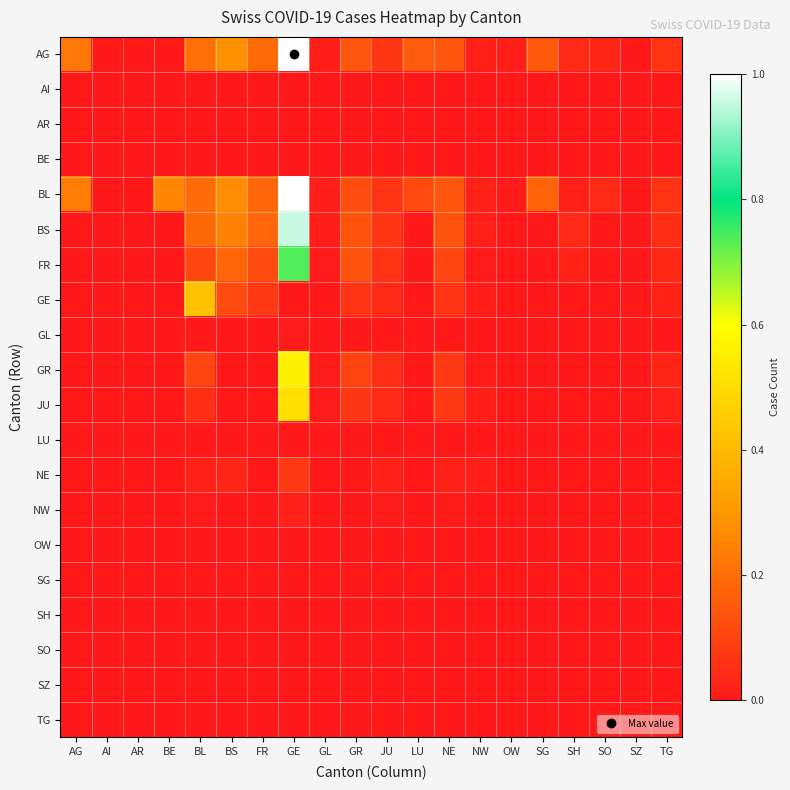

Reading left to right, list all the values displayed in this chart.

AG: AG=0.2	AI=0.0	AR=0.0	BE=0.0	BL=0.2	BS=0.3	FR=0.2	GE=1.0	GL=0.0	GR=0.1	JU=0.1	LU=0.2	NE=0.1	NW=0.0	OW=0.0	SG=0.2	SH=0.0	SO=0.0	SZ=0.0	TG=0.1
AI: AG=0.0	AI=0.0	AR=0.0	BE=0.0	BL=0.0	BS=0.0	FR=0.0	GE=0.0	GL=0.0	GR=0.0	JU=0.0	LU=0.0	NE=0.0	NW=0.0	OW=0.0	SG=0.0	SH=0.0	SO=0.0	SZ=0.0	TG=0.0
AR: AG=0.0	AI=0.0	AR=0.0	BE=0.0	BL=0.0	BS=0.0	FR=0.0	GE=0.0	GL=0.0	GR=0.0	JU=0.0	LU=0.0	NE=0.0	NW=0.0	OW=0.0	SG=0.0	SH=0.0	SO=0.0	SZ=0.0	TG=0.0
BE: AG=0.0	AI=0.0	AR=0.0	BE=0.0	BL=0.0	BS=0.0	FR=0.0	GE=0.0	GL=0.0	GR=0.0	JU=0.0	LU=0.0	NE=0.0	NW=0.0	OW=0.0	SG=0.0	SH=0.0	SO=0.0	SZ=0.0	TG=0.0
BL: AG=0.2	AI=0.0	AR=0.0	BE=0.3	BL=0.2	BS=0.3	FR=0.2	GE=1.0	GL=0.0	GR=0.1	JU=0.1	LU=0.1	NE=0.1	NW=0.0	OW=0.0	SG=0.2	SH=0.0	SO=0.0	SZ=0.0	TG=0.1
BS: AG=0.0	AI=0.0	AR=0.0	BE=0.0	BL=0.2	BS=0.2	FR=0.2	GE=1.0	GL=0.0	GR=0.1	JU=0.1	LU=0.0	NE=0.1	NW=0.0	OW=0.0	SG=0.0	SH=0.0	SO=0.0	SZ=0.0	TG=0.1
FR: AG=0.0	AI=0.0	AR=0.0	BE=0.0	BL=0.1	BS=0.2	FR=0.1	GE=0.7	GL=0.0	GR=0.1	JU=0.1	LU=0.0	NE=0.1	NW=0.0	OW=0.0	SG=0.0	SH=0.0	SO=0.0	SZ=0.0	TG=0.0
GE: AG=0.0	AI=0.0	AR=0.0	BE=0.0	BL=0.4	BS=0.1	FR=0.1	GE=0.0	GL=0.0	GR=0.1	JU=0.0	LU=0.0	NE=0.1	NW=0.0	OW=0.0	SG=0.0	SH=0.0	SO=0.0	SZ=0.0	TG=0.0
GL: AG=0.0	AI=0.0	AR=0.0	BE=0.0	BL=0.0	BS=0.0	FR=0.0	GE=0.0	GL=0.0	GR=0.0	JU=0.0	LU=0.0	NE=0.0	NW=0.0	OW=0.0	SG=0.0	SH=0.0	SO=0.0	SZ=0.0	TG=0.0
GR: AG=0.0	AI=0.0	AR=0.0	BE=0.0	BL=0.1	BS=0.0	FR=0.0	GE=0.6	GL=0.0	GR=0.1	JU=0.1	LU=0.0	NE=0.1	NW=0.0	OW=0.0	SG=0.0	SH=0.0	SO=0.0	SZ=0.0	TG=0.0
JU: AG=0.0	AI=0.0	AR=0.0	BE=0.0	BL=0.1	BS=0.0	FR=0.0	GE=0.5	GL=0.0	GR=0.1	JU=0.0	LU=0.0	NE=0.1	NW=0.0	OW=0.0	SG=0.0	SH=0.0	SO=0.0	SZ=0.0	TG=0.0
LU: AG=0.0	AI=0.0	AR=0.0	BE=0.0	BL=0.0	BS=0.0	FR=0.0	GE=0.0	GL=0.0	GR=0.0	JU=0.0	LU=0.0	NE=0.0	NW=0.0	OW=0.0	SG=0.0	SH=0.0	SO=0.0	SZ=0.0	TG=0.0
NE: AG=0.0	AI=0.0	AR=0.0	BE=0.0	BL=0.0	BS=0.0	FR=0.0	GE=0.1	GL=0.0	GR=0.0	JU=0.0	LU=0.0	NE=0.0	NW=0.0	OW=0.0	SG=0.0	SH=0.0	SO=0.0	SZ=0.0	TG=0.0
NW: AG=0.0	AI=0.0	AR=0.0	BE=0.0	BL=0.0	BS=0.0	FR=0.0	GE=0.0	GL=0.0	GR=0.0	JU=0.0	LU=0.0	NE=0.0	NW=0.0	OW=0.0	SG=0.0	SH=0.0	SO=0.0	SZ=0.0	TG=0.0
OW: AG=0.0	AI=0.0	AR=0.0	BE=0.0	BL=0.0	BS=0.0	FR=0.0	GE=0.0	GL=0.0	GR=0.0	JU=0.0	LU=0.0	NE=0.0	NW=0.0	OW=0.0	SG=0.0	SH=0.0	SO=0.0	SZ=0.0	TG=0.0
SG: AG=0.0	AI=0.0	AR=0.0	BE=0.0	BL=0.0	BS=0.0	FR=0.0	GE=0.0	GL=0.0	GR=0.0	JU=0.0	LU=0.0	NE=0.0	NW=0.0	OW=0.0	SG=0.0	SH=0.0	SO=0.0	SZ=0.0	TG=0.0
SH: AG=0.0	AI=0.0	AR=0.0	BE=0.0	BL=0.0	BS=0.0	FR=0.0	GE=0.0	GL=0.0	GR=0.0	JU=0.0	LU=0.0	NE=0.0	NW=0.0	OW=0.0	SG=0.0	SH=0.0	SO=0.0	SZ=0.0	TG=0.0
SO: AG=0.0	AI=0.0	AR=0.0	BE=0.0	BL=0.0	BS=0.0	FR=0.0	GE=0.0	GL=0.0	GR=0.0	JU=0.0	LU=0.0	NE=0.0	NW=0.0	OW=0.0	SG=0.0	SH=0.0	SO=0.0	SZ=0.0	TG=0.0
SZ: AG=0.0	AI=0.0	AR=0.0	BE=0.0	BL=0.0	BS=0.0	FR=0.0	GE=0.0	GL=0.0	GR=0.0	JU=0.0	LU=0.0	NE=0.0	NW=0.0	OW=0.0	SG=0.0	SH=0.0	SO=0.0	SZ=0.0	TG=0.0
TG: AG=0.0	AI=0.0	AR=0.0	BE=0.0	BL=0.0	BS=0.0	FR=0.0	GE=0.0	GL=0.0	GR=0.0	JU=0.0	LU=0.0	NE=0.0	NW=0.0	OW=0.0	SG=0.0	SH=0.0	SO=0.0	SZ=0.0	TG=0.0